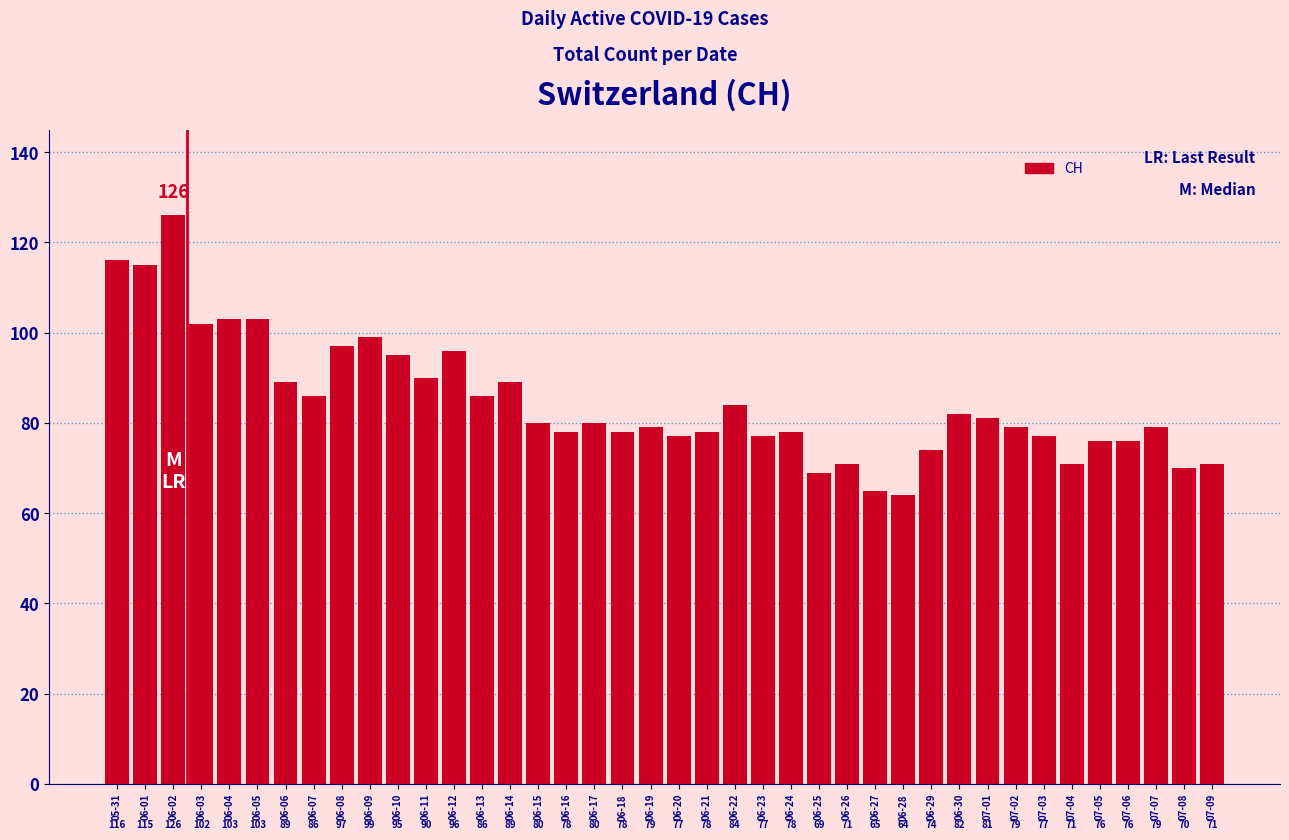

True or false: the data shows 69 at 06-25.

True